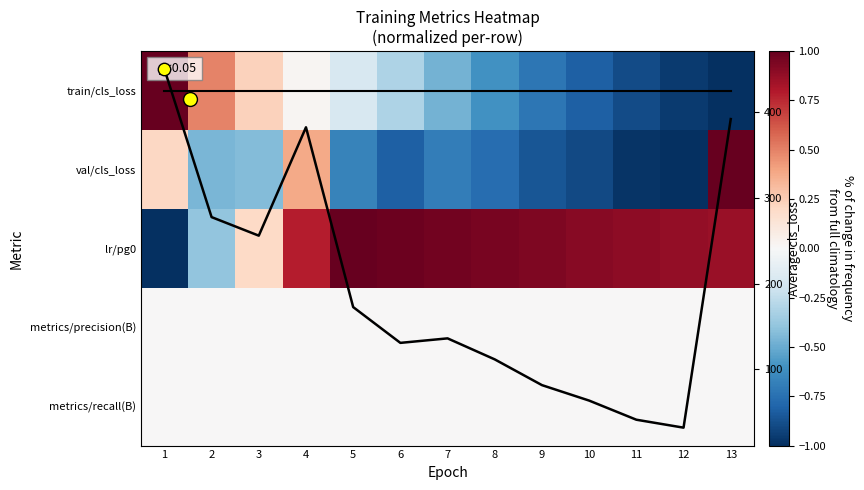

What is the difference between the lr/pg0 values at 3 and 7?

0.8